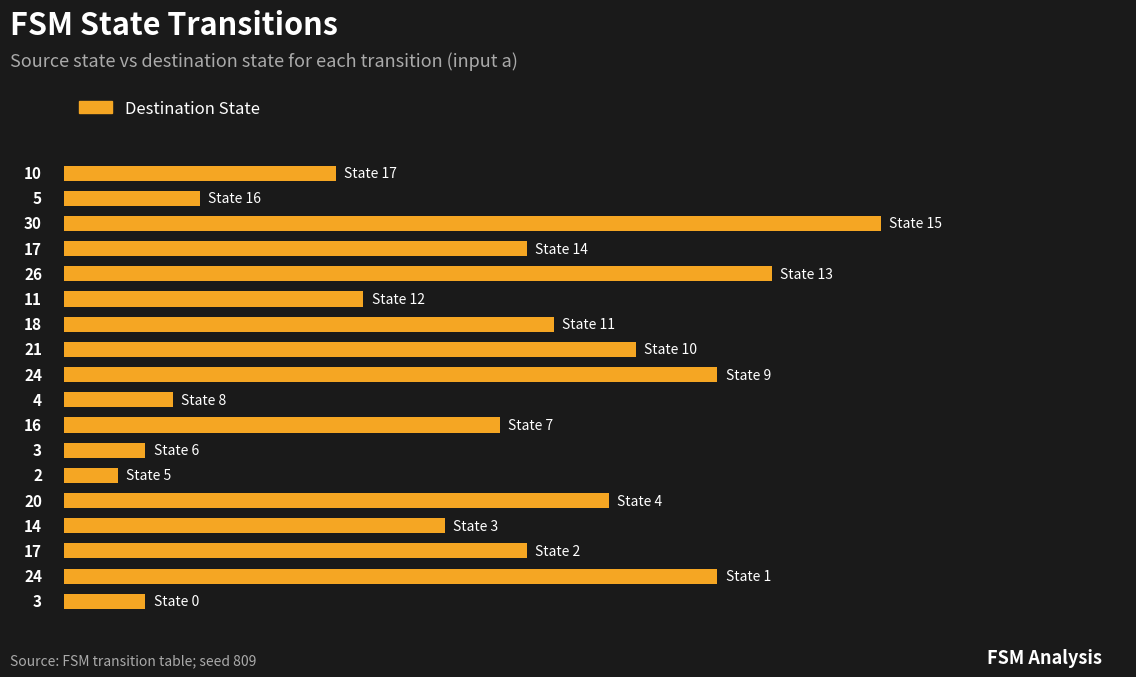

What is the difference between the maximum and minimum values?

28